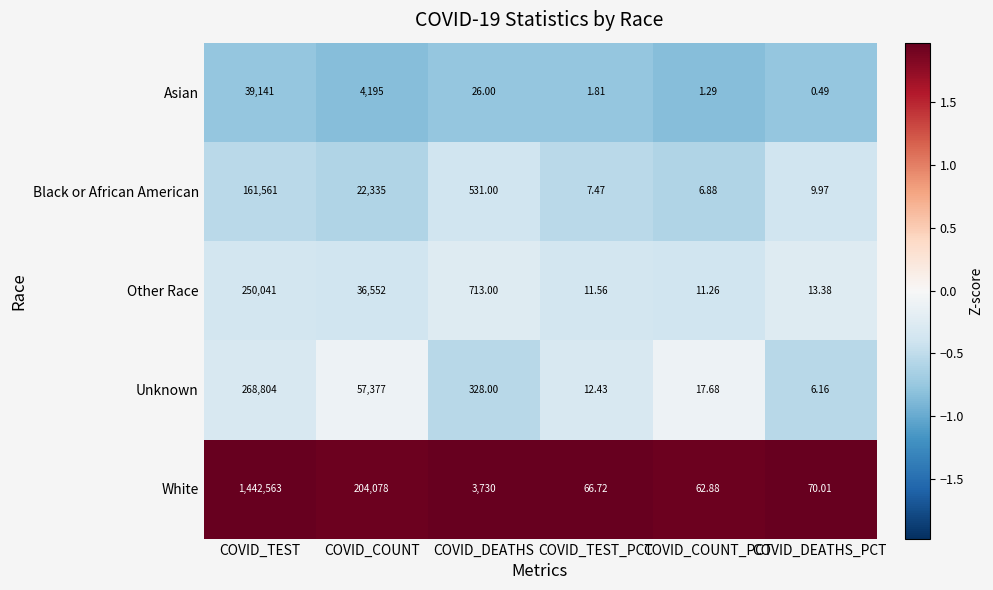

At which category does the chart reach its peak across all series?

COVID_TEST